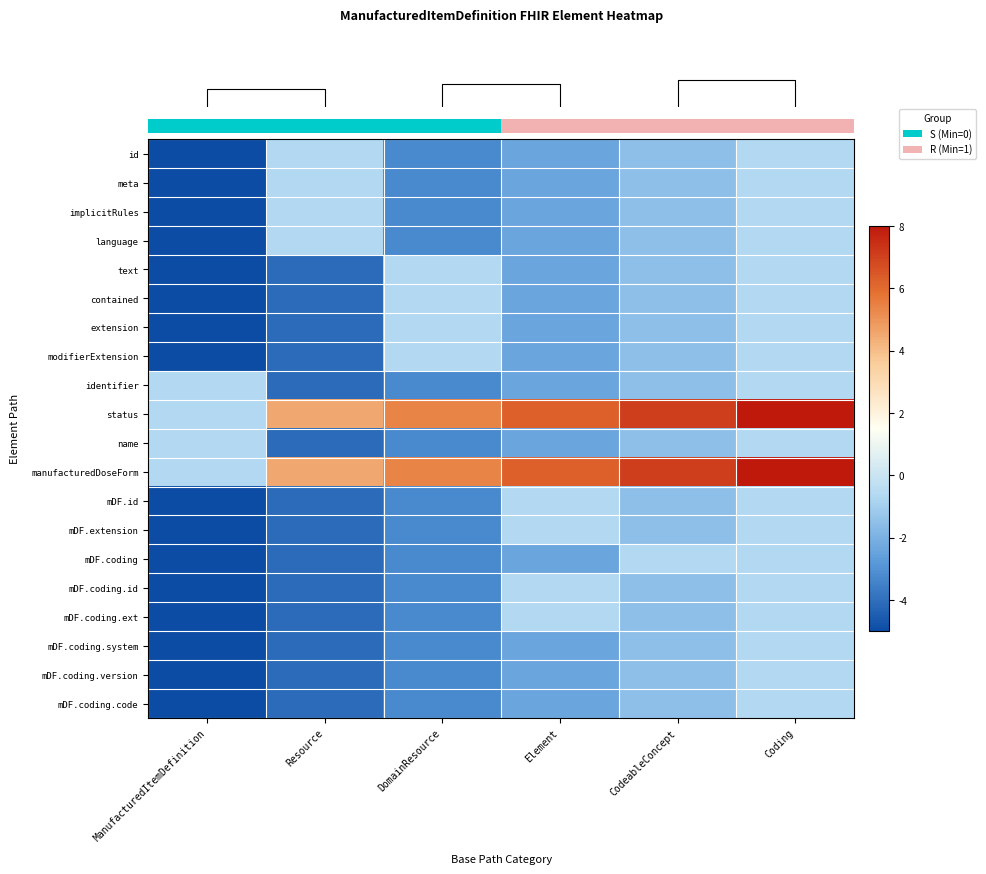

Reading left to right, transcribe all the data shown in this chart.

row_0: ManufacturedItemDefinition=-5.0	Resource=-0.7	DomainResource=-3.3	Element=-2.4	CodeableConcept=-1.5	Coding=-0.7
row_1: ManufacturedItemDefinition=-5.0	Resource=-0.7	DomainResource=-3.3	Element=-2.4	CodeableConcept=-1.5	Coding=-0.7
row_2: ManufacturedItemDefinition=-5.0	Resource=-0.7	DomainResource=-3.3	Element=-2.4	CodeableConcept=-1.5	Coding=-0.7
row_3: ManufacturedItemDefinition=-5.0	Resource=-0.7	DomainResource=-3.3	Element=-2.4	CodeableConcept=-1.5	Coding=-0.7
row_4: ManufacturedItemDefinition=-5.0	Resource=-4.1	DomainResource=-0.7	Element=-2.4	CodeableConcept=-1.5	Coding=-0.7
row_5: ManufacturedItemDefinition=-5.0	Resource=-4.1	DomainResource=-0.7	Element=-2.4	CodeableConcept=-1.5	Coding=-0.7
row_6: ManufacturedItemDefinition=-5.0	Resource=-4.1	DomainResource=-0.7	Element=-2.4	CodeableConcept=-1.5	Coding=-0.7
row_7: ManufacturedItemDefinition=-5.0	Resource=-4.1	DomainResource=-0.7	Element=-2.4	CodeableConcept=-1.5	Coding=-0.7
row_8: ManufacturedItemDefinition=-0.7	Resource=-4.1	DomainResource=-3.3	Element=-2.4	CodeableConcept=-1.5	Coding=-0.7
row_9: ManufacturedItemDefinition=-0.7	Resource=4.5	DomainResource=5.4	Element=6.3	CodeableConcept=7.1	Coding=8.0
row_10: ManufacturedItemDefinition=-0.7	Resource=-4.1	DomainResource=-3.3	Element=-2.4	CodeableConcept=-1.5	Coding=-0.7
row_11: ManufacturedItemDefinition=-0.7	Resource=4.5	DomainResource=5.4	Element=6.3	CodeableConcept=7.1	Coding=8.0
row_12: ManufacturedItemDefinition=-5.0	Resource=-4.1	DomainResource=-3.3	Element=-0.7	CodeableConcept=-1.5	Coding=-0.7
row_13: ManufacturedItemDefinition=-5.0	Resource=-4.1	DomainResource=-3.3	Element=-0.7	CodeableConcept=-1.5	Coding=-0.7
row_14: ManufacturedItemDefinition=-5.0	Resource=-4.1	DomainResource=-3.3	Element=-2.4	CodeableConcept=-0.7	Coding=-0.7
row_15: ManufacturedItemDefinition=-5.0	Resource=-4.1	DomainResource=-3.3	Element=-0.7	CodeableConcept=-1.5	Coding=-0.7
row_16: ManufacturedItemDefinition=-5.0	Resource=-4.1	DomainResource=-3.3	Element=-0.7	CodeableConcept=-1.5	Coding=-0.7
row_17: ManufacturedItemDefinition=-5.0	Resource=-4.1	DomainResource=-3.3	Element=-2.4	CodeableConcept=-1.5	Coding=-0.7
row_18: ManufacturedItemDefinition=-5.0	Resource=-4.1	DomainResource=-3.3	Element=-2.4	CodeableConcept=-1.5	Coding=-0.7
row_19: ManufacturedItemDefinition=-5.0	Resource=-4.1	DomainResource=-3.3	Element=-2.4	CodeableConcept=-1.5	Coding=-0.7